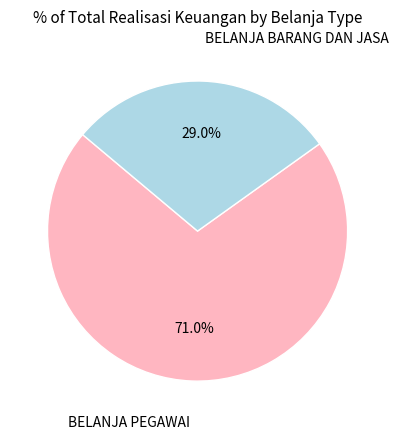

Count the number of slices in the pie.

2